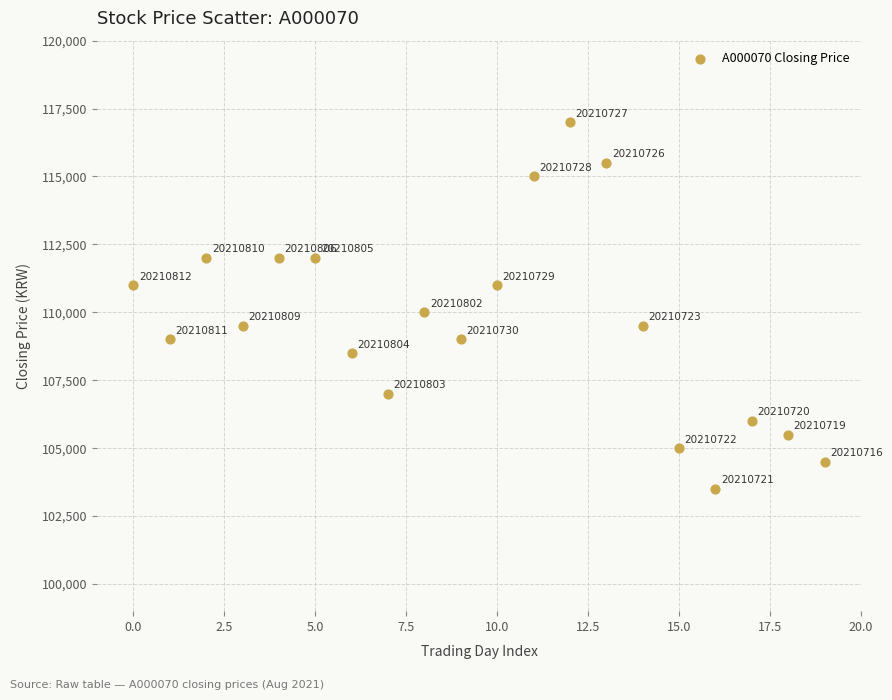

What is the range of Y values (max minus min)?

13500